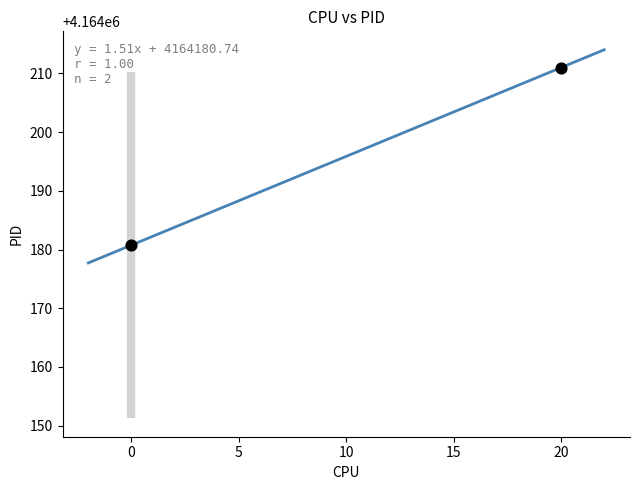

What is the range of Y values (max minus min)?

30.3